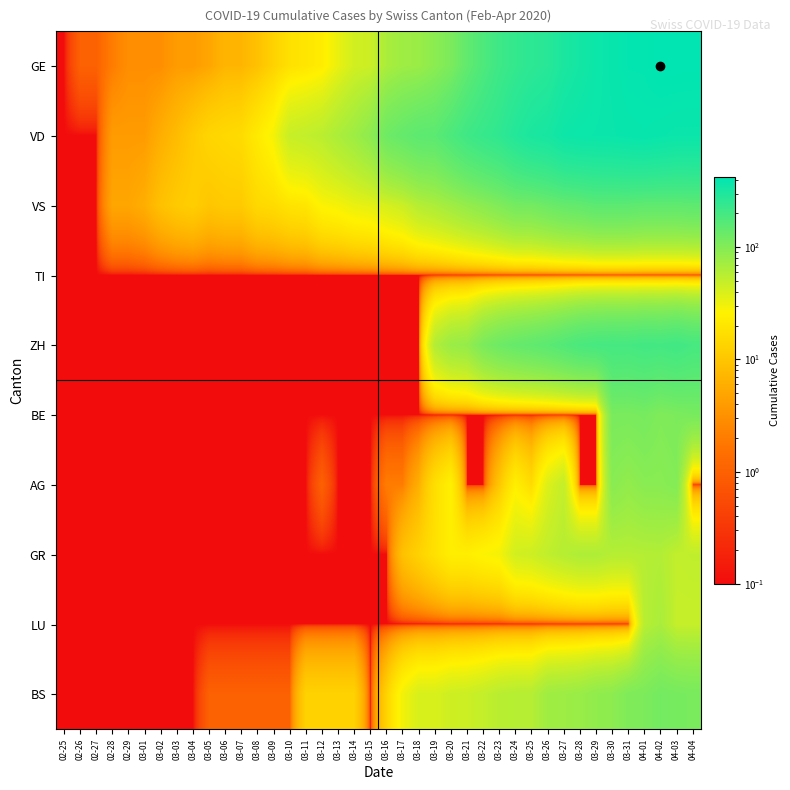

Between 03-11 and 04-03, which series saw the biggest shift?

GE